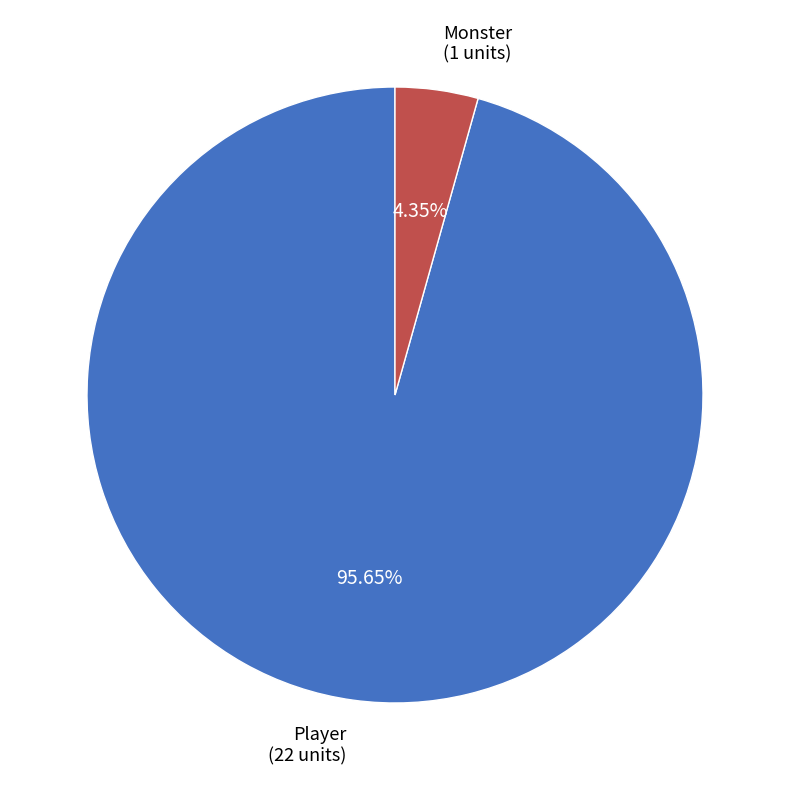

To the nearest percent, what is the average slice percentage?

50%